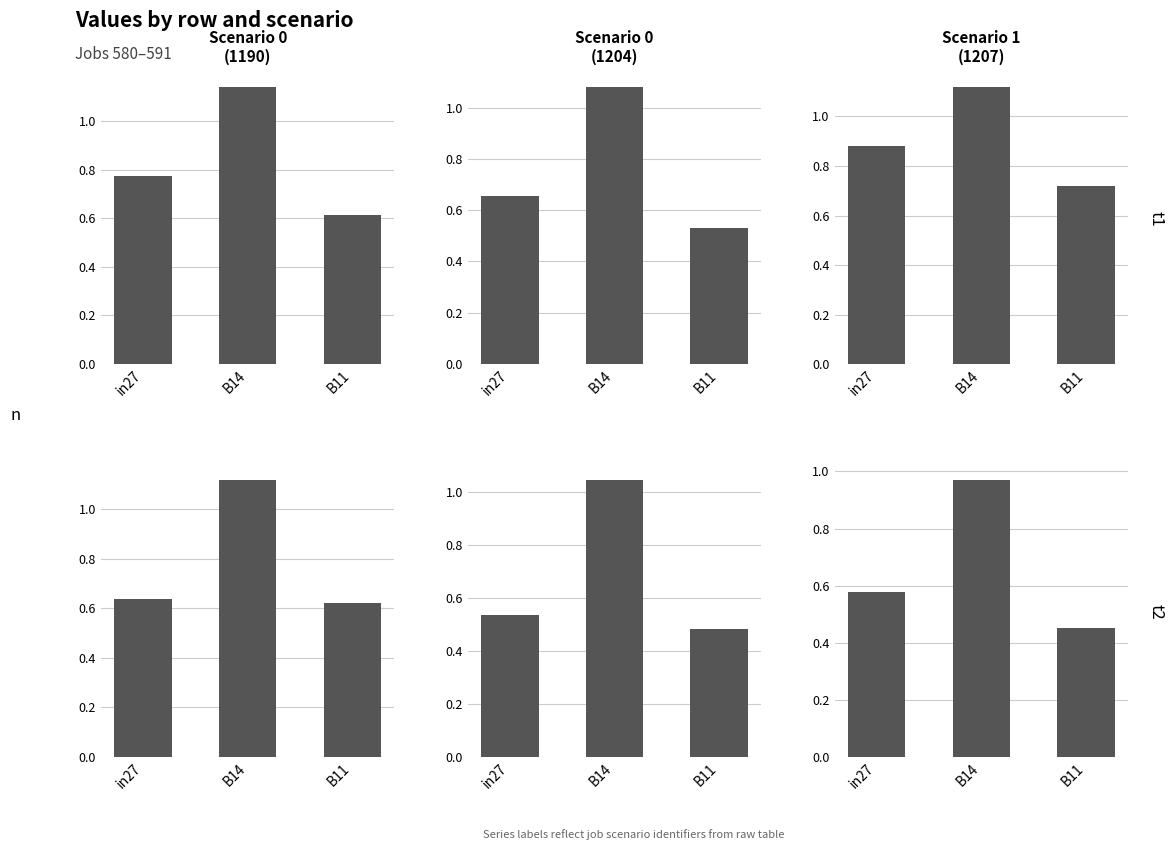

Reading left to right, extract all data points from this chart.

job580_scenario0_1190: in27=0.8	B14=1.1	B11=0.6
job586_scenario0_1204: in27=0.7	B14=1.1	B11=0.5
job587_scenario1_1207: in27=0.9	B14=1.1	B11=0.7
job589_scenario1_1216: in27=0.6	B14=1.1	B11=0.6
job590_scenario2_1218: in27=0.5	B14=1.0	B11=0.5
job591_scenario1_1219: in27=0.6	B14=1.0	B11=0.5